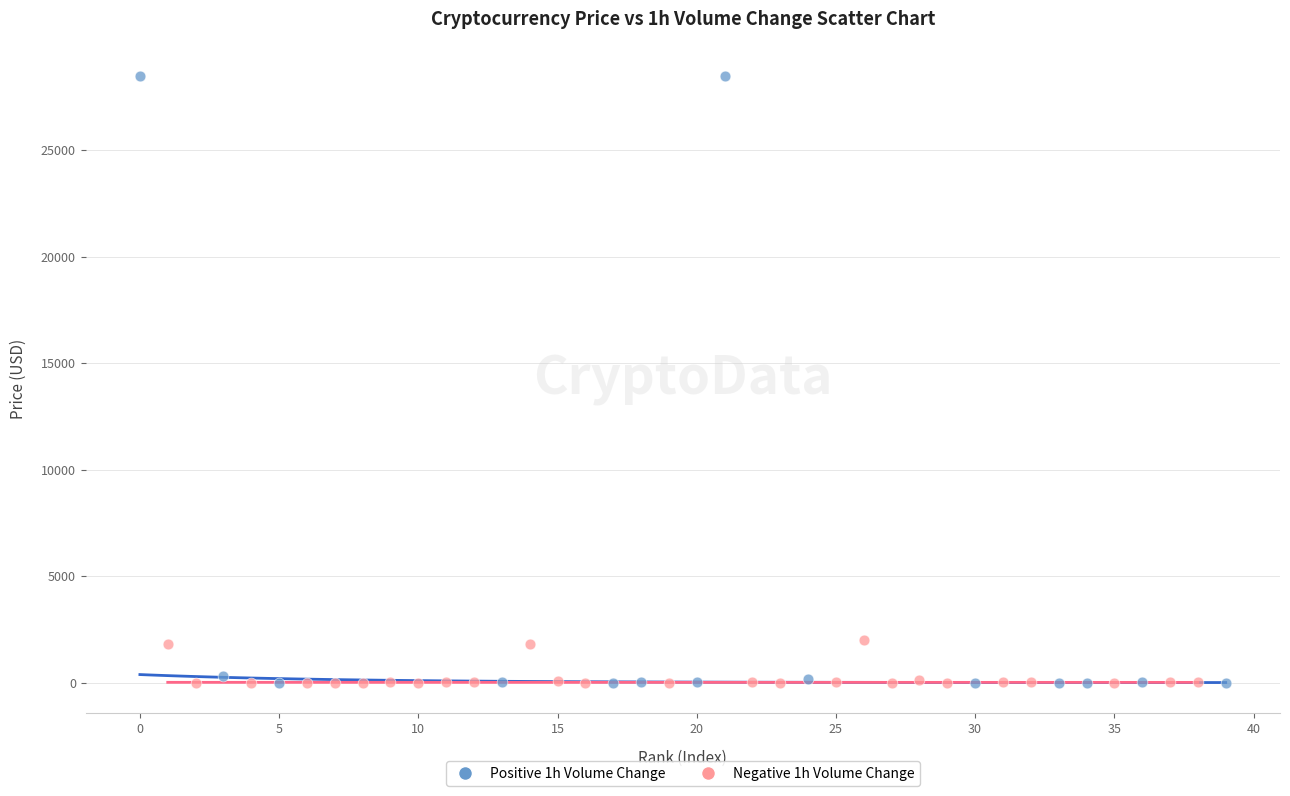

Which series has the largest Y range (max minus min)?

Positive 1h Volume Change